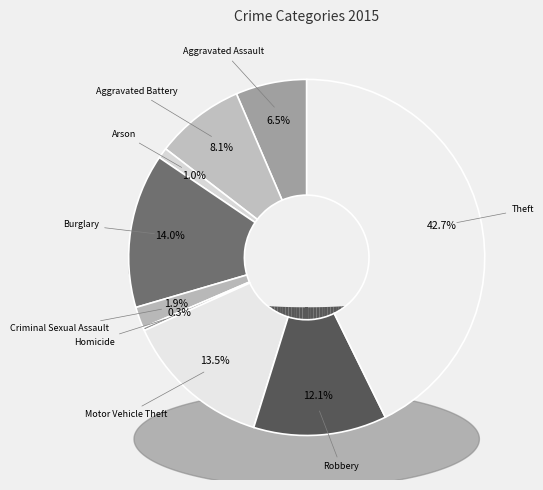

What percentage do Aggravated Battery and Motor Vehicle Theft together represent?

21.6%